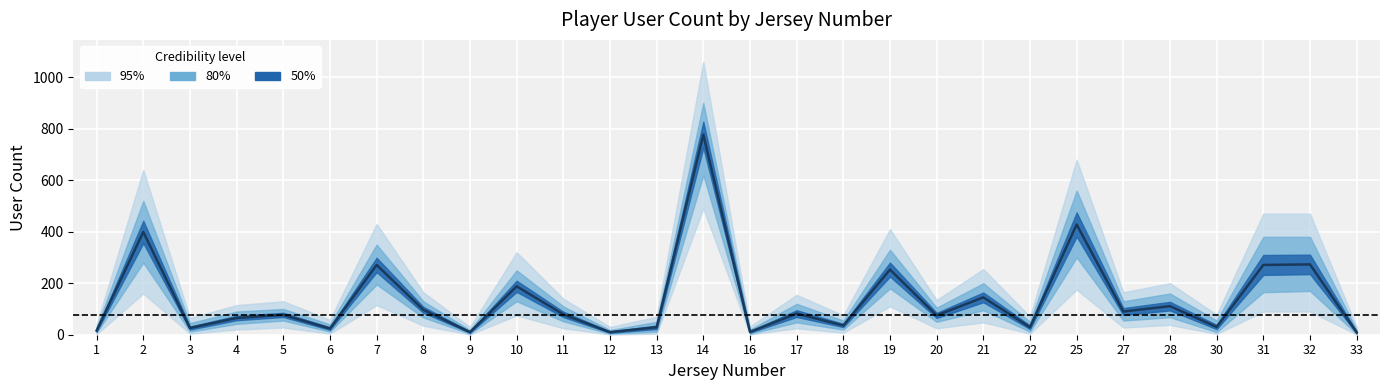

Reading left to right, what are all the values shown in this chart?

userCount: 1=16	2=399	3=26	4=65	5=77	6=24	7=271	8=97	9=10	10=188	11=79	12=10	13=29	14=777	16=11	17=82	18=36	19=253	20=75	21=145	22=29	25=428	27=90	28=111	30=30	31=271	32=273	33=9
userCount_upper80: 1=28	2=520	3=45	4=90	5=100	6=40	7=350	8=130	9=18	10=250	11=110	12=18	13=50	14=900	16=20	17=120	18=55	19=330	20=105	21=200	22=50	25=560	27=130	28=160	30=55	31=380	32=380	33=18
userCount_lower80: 1=8	2=280	3=12	4=42	5=55	6=12	7=195	8=67	9=4	10=130	11=52	12=4	13=12	14=620	16=4	17=48	18=20	19=180	20=50	21=95	22=12	25=300	27=55	28=68	30=10	31=165	32=170	33=3
userCount_upper95: 1=40	2=640	3=65	4=115	5=130	6=58	7=430	8=165	9=30	10=320	11=140	12=30	13=70	14=1060	16=32	17=155	18=75	19=410	20=135	21=255	22=70	25=680	27=165	28=200	30=78	31=470	32=470	33=30
userCount_lower95: 1=2	2=160	3=4	4=20	5=28	6=4	7=115	8=35	9=1	10=75	11=25	12=1	13=4	14=490	16=1	17=25	18=8	19=110	20=25	21=48	22=4	25=175	27=28	28=38	30=3	31=90	32=90	33=1